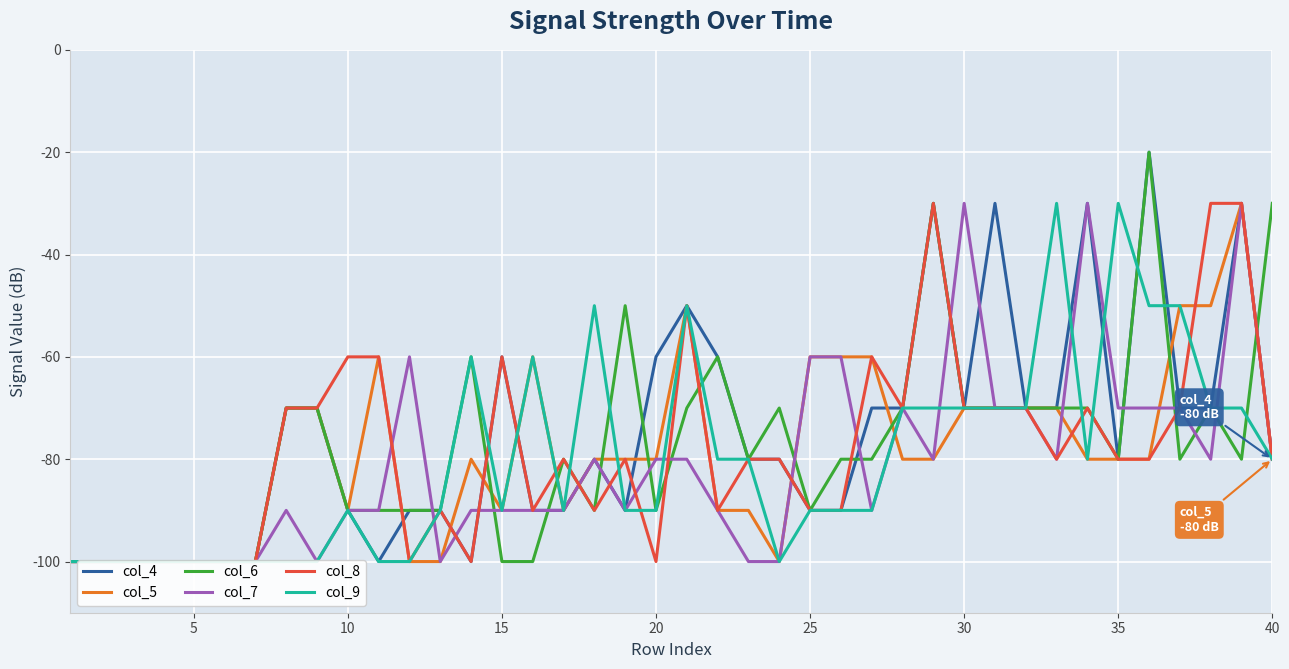

What are all the series names shown in the legend?

col_4, col_5, col_6, col_7, col_8, col_9